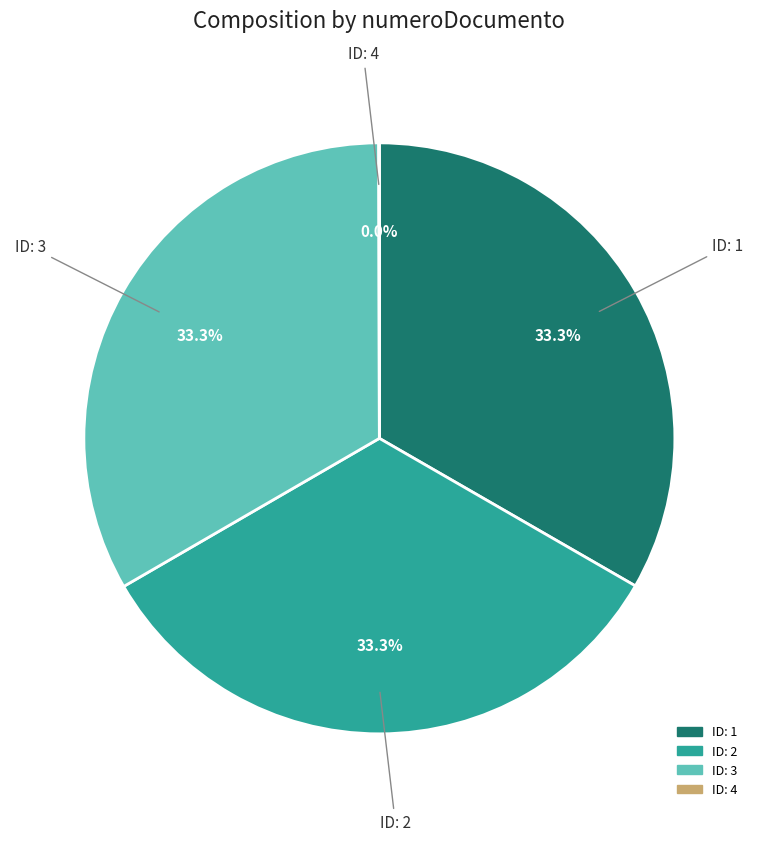

Is ID: 1 the majority of the pie?

No